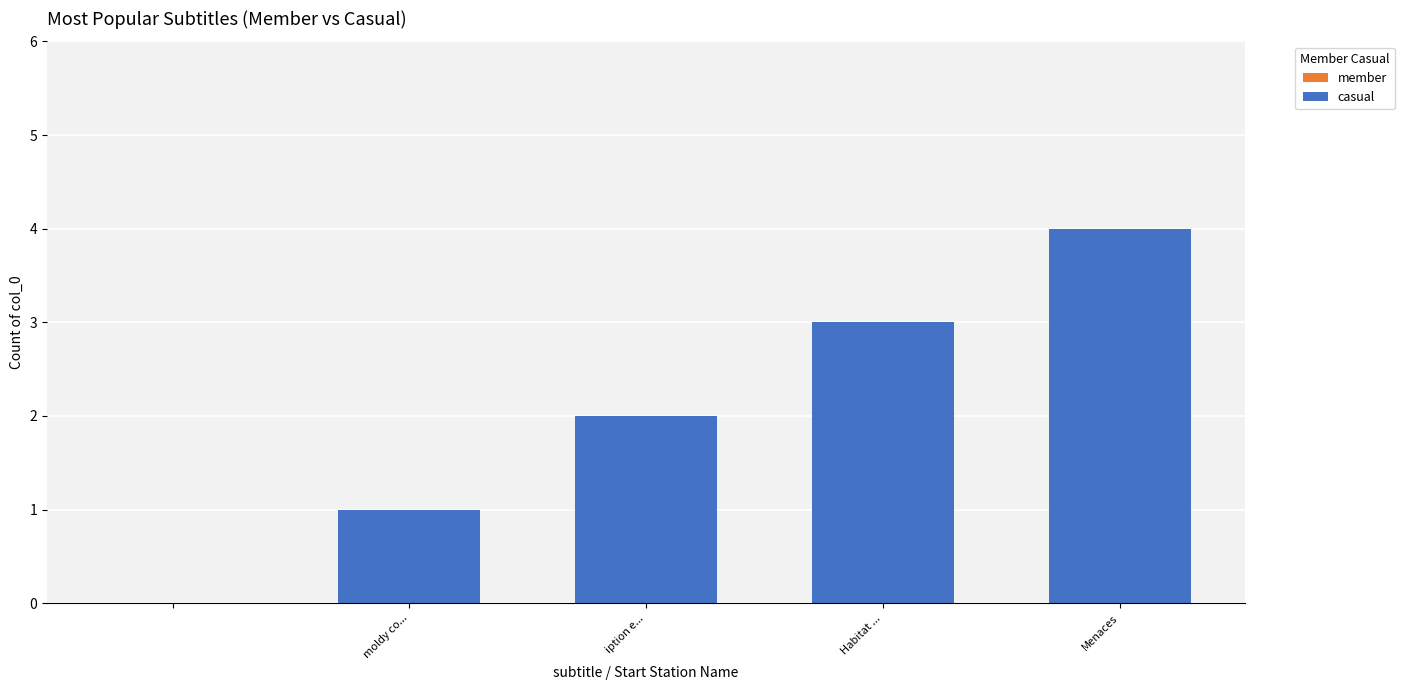

What is the sum of all values?

10